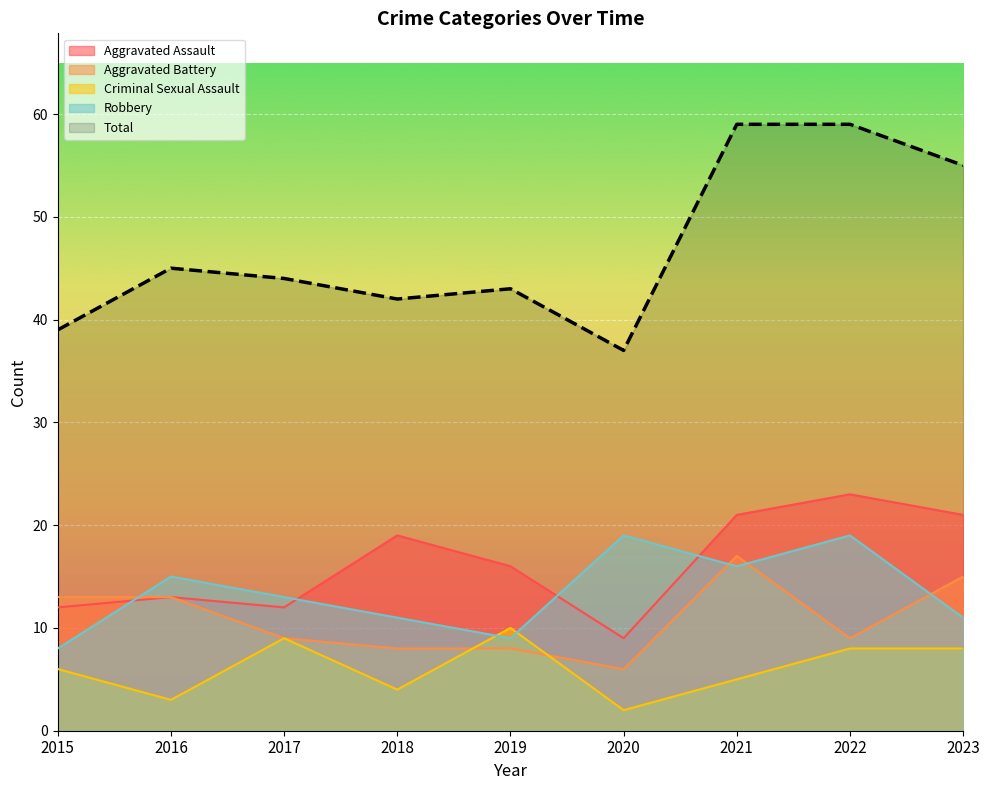

How many categories are shown in the chart?

9